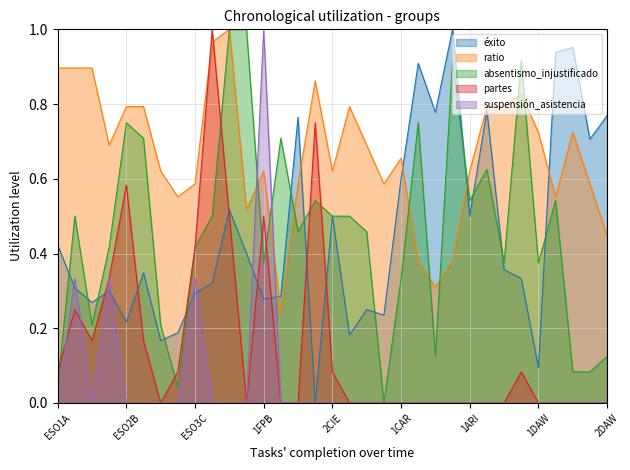

Between which two adjacent categories do éxito and ratio first intersect?

1FPB and 2FPB